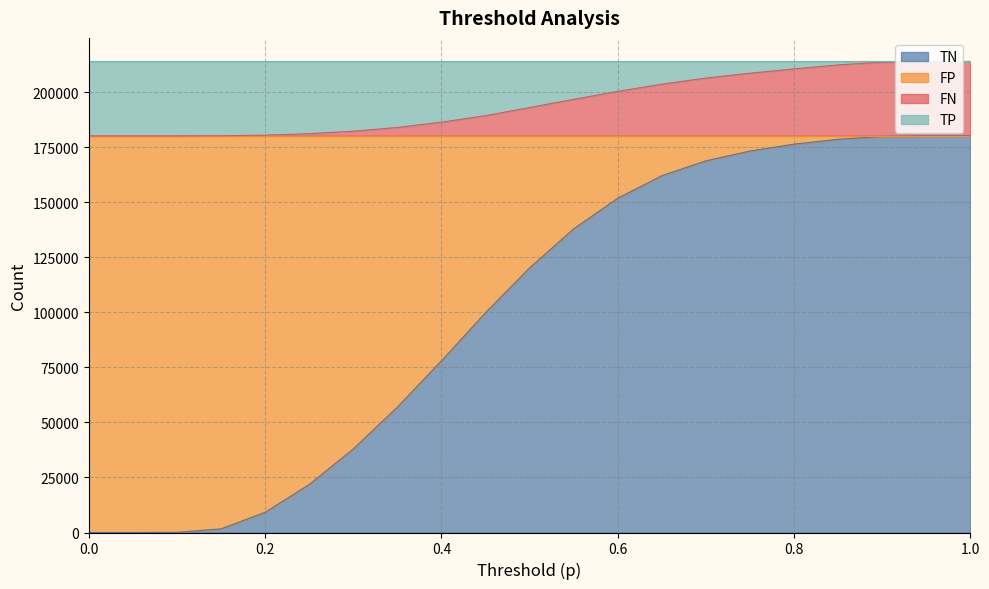

List the labels in order of FN value, smallest first.

0.0, 0.05, 0.1, 0.15, 0.2, 0.25, 0.3, 0.35, 0.4, 0.45, 0.5, 0.55, 0.6, 0.65, 0.7, 0.75, 0.8, 0.85, 0.9, 0.95, 1.0